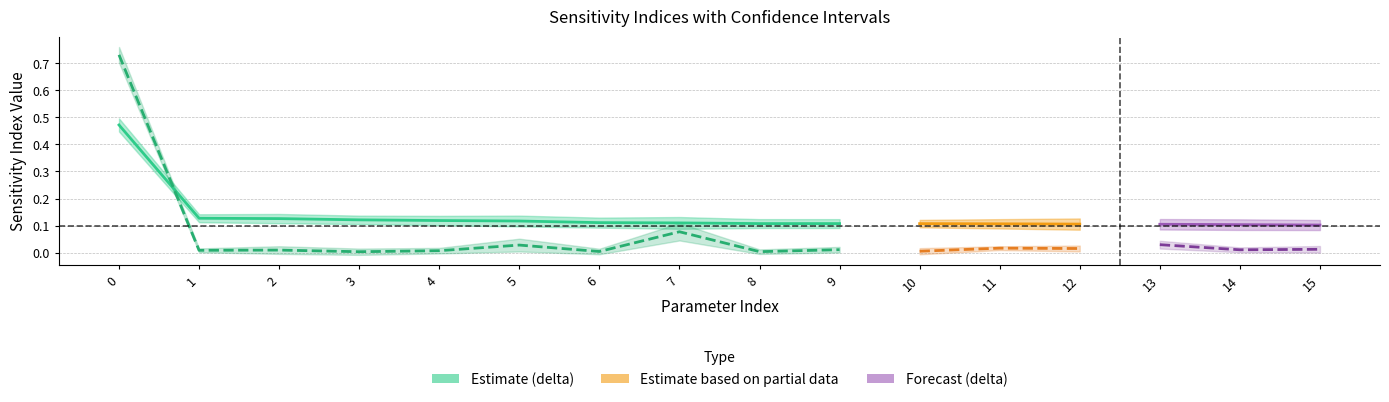

At which category does S1 reach its first local valley?

1